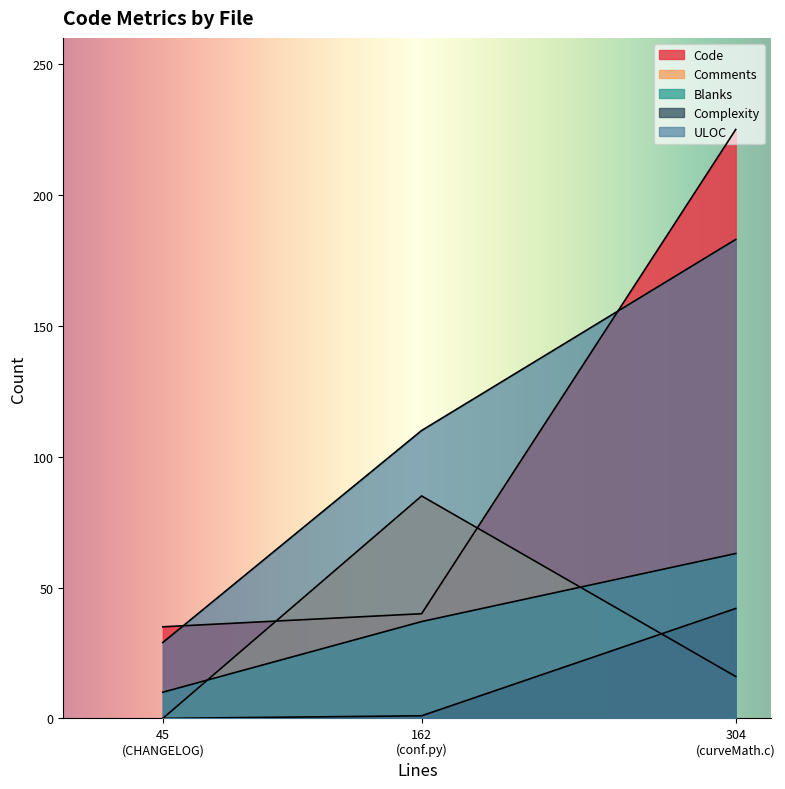

Reading right to left, what are all the values shown in this chart?

Code: CHANGELOG.md (45 lines)=35	conf.py (162 lines)=40	curveMath.c (304 lines)=225
Comments: CHANGELOG.md (45 lines)=0	conf.py (162 lines)=85	curveMath.c (304 lines)=16
Blanks: CHANGELOG.md (45 lines)=10	conf.py (162 lines)=37	curveMath.c (304 lines)=63
Complexity: CHANGELOG.md (45 lines)=0	conf.py (162 lines)=1	curveMath.c (304 lines)=42
ULOC: CHANGELOG.md (45 lines)=29	conf.py (162 lines)=110	curveMath.c (304 lines)=183